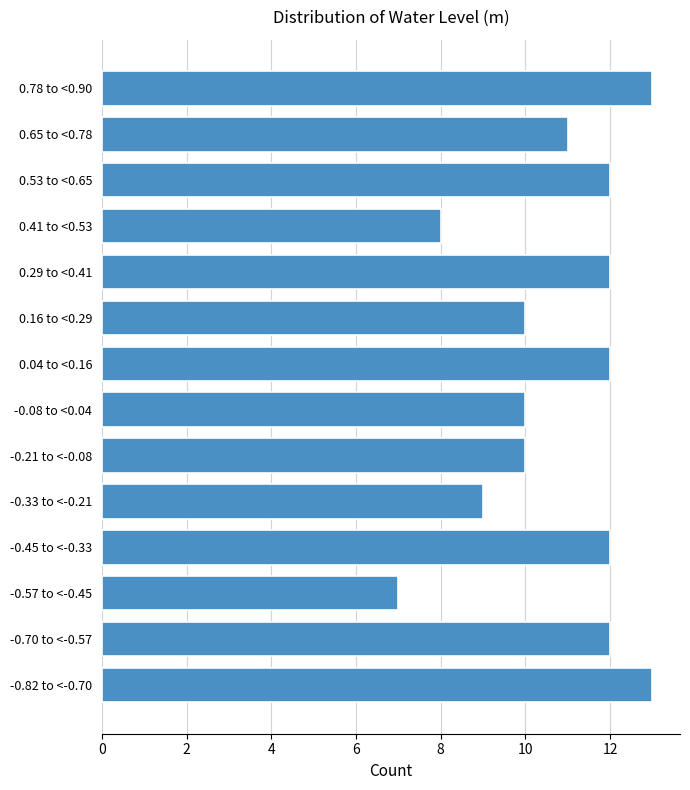

Reading bottom to top, what are all the values shown in this chart?

-0.82 to <-0.70=13	-0.70 to <-0.57=12	-0.57 to <-0.45=7	-0.45 to <-0.33=12	-0.33 to <-0.21=9	-0.21 to <-0.08=10	-0.08 to <0.04=10	0.04 to <0.16=12	0.16 to <0.29=10	0.29 to <0.41=12	0.41 to <0.53=8	0.53 to <0.65=12	0.65 to <0.78=11	0.78 to <0.90=13